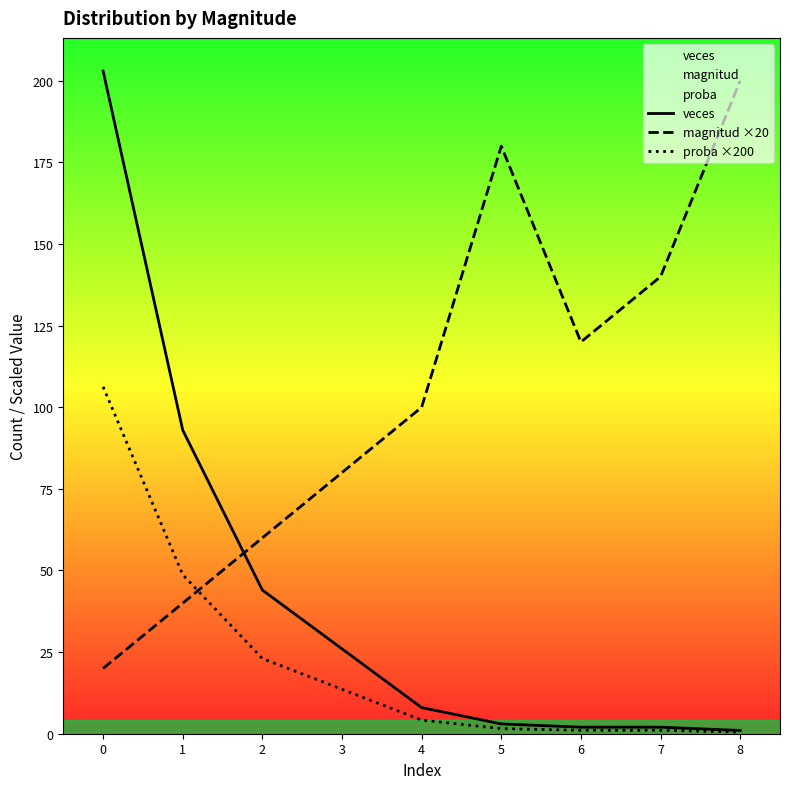

The value of proba ×200 at 1 is 48.7. True or false?

True